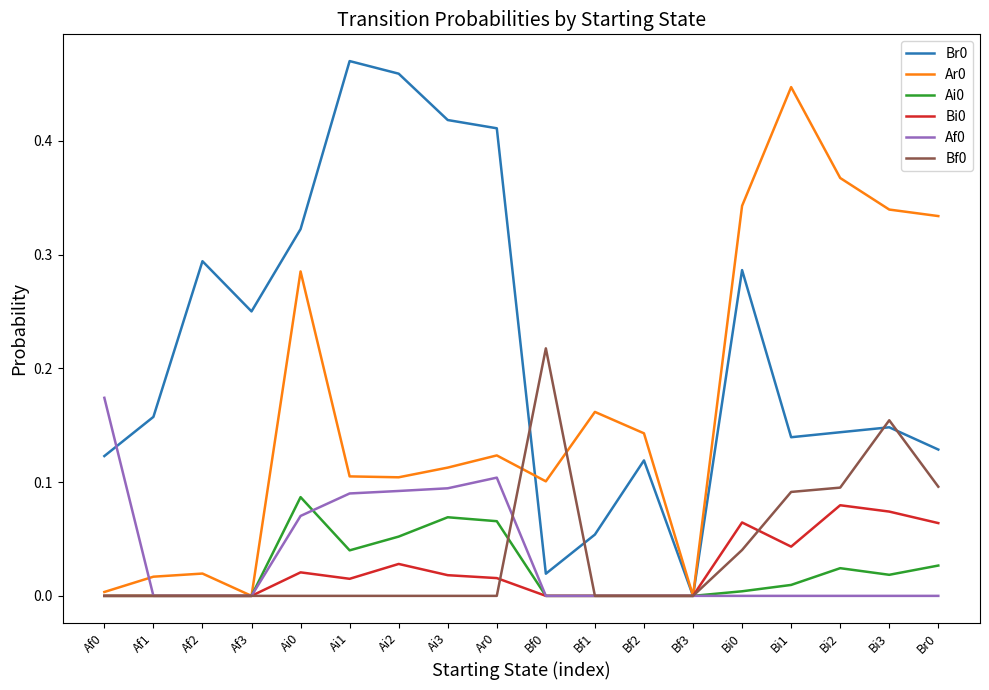

Is it true that Bf0 equals 0.0 at Af3?

True